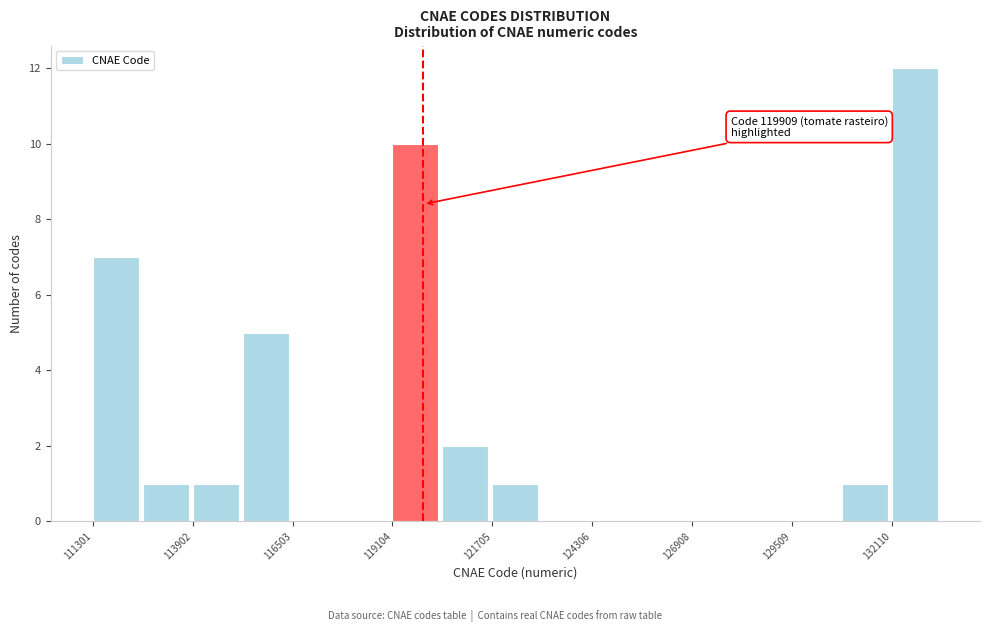

Read against the x-axis, roughly where is the centre of the tallest bar?

132500